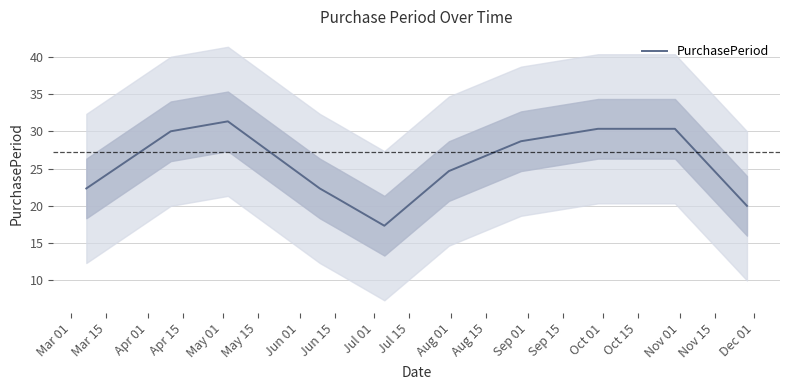

What is the maximum value for PurchasePeriod?

31.3